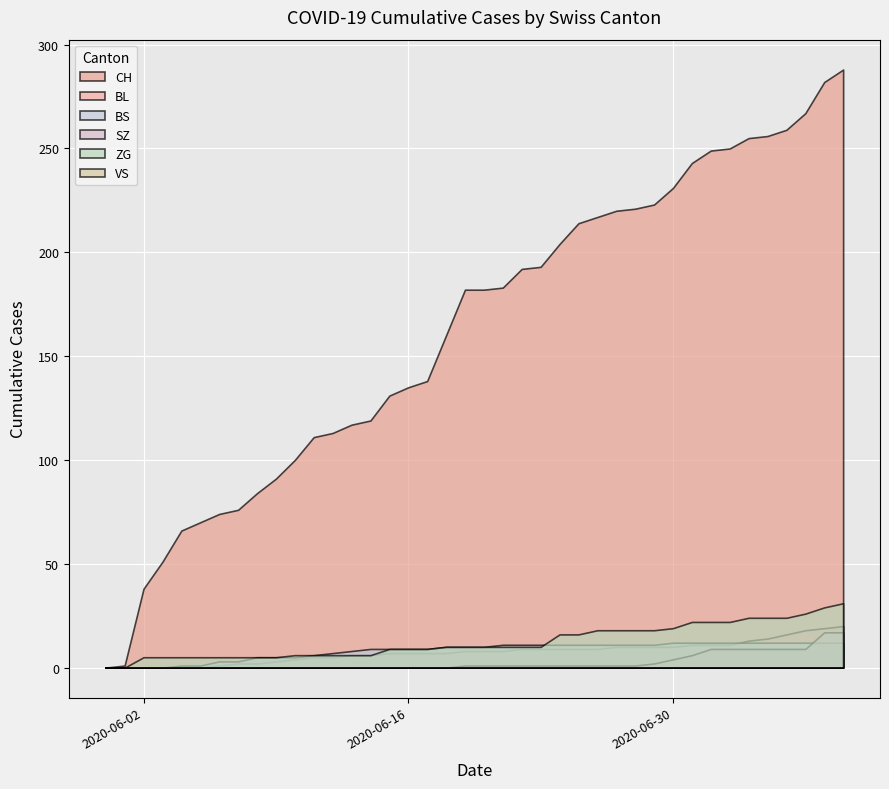

Is the value of BS at 2020-07-09 greater than the value of ZG at 2020-06-18?

Yes